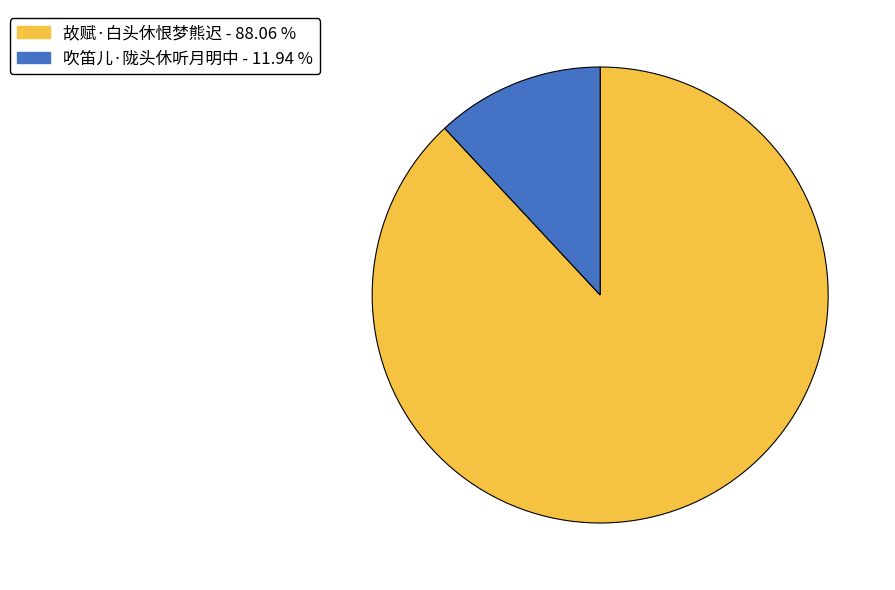

True or false: 故赋·白头休恨梦熊迟 accounts for 88% of the total.

True